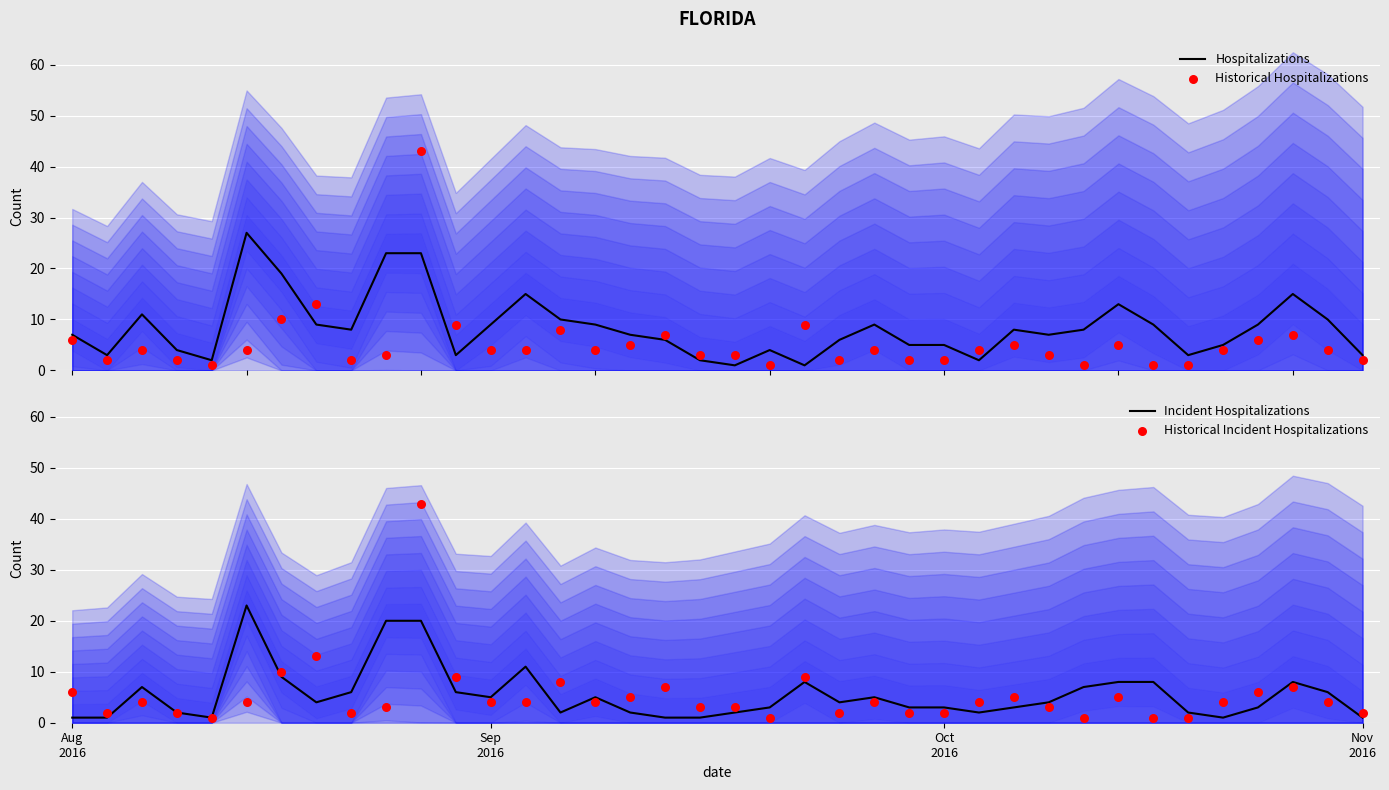

What is the total value across all series at Aug
2016?

20